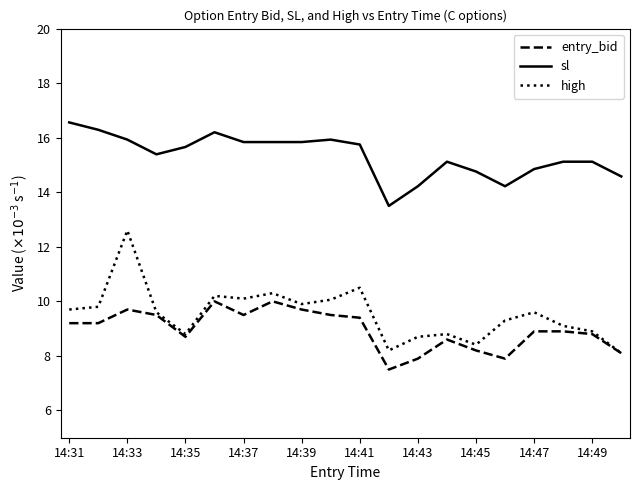

Which series has the largest total across all categories?

sl